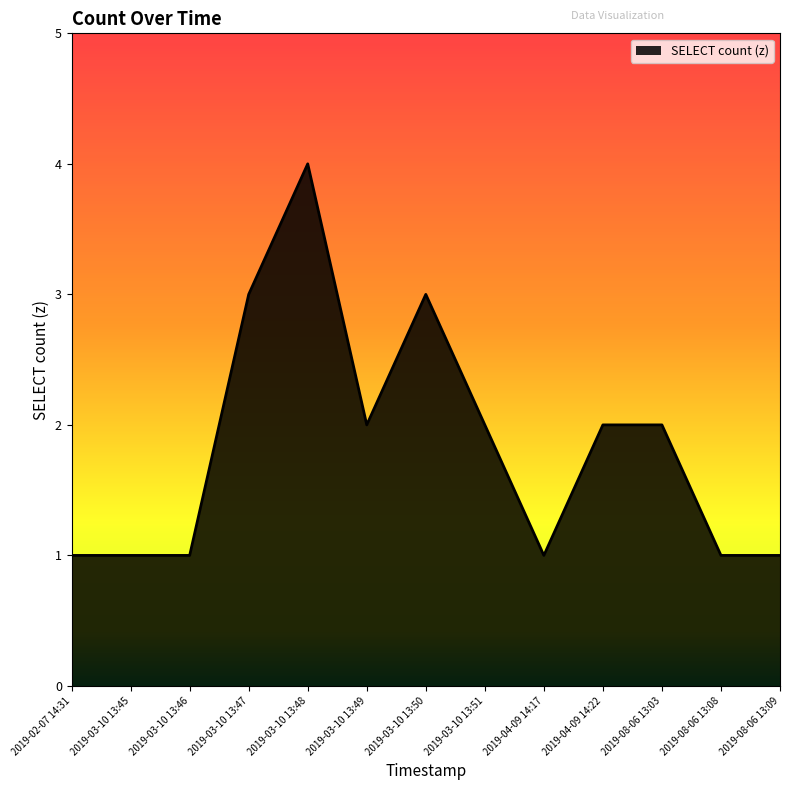

Which label corresponds to the largest value in the chart?

2019-03-10 13:48